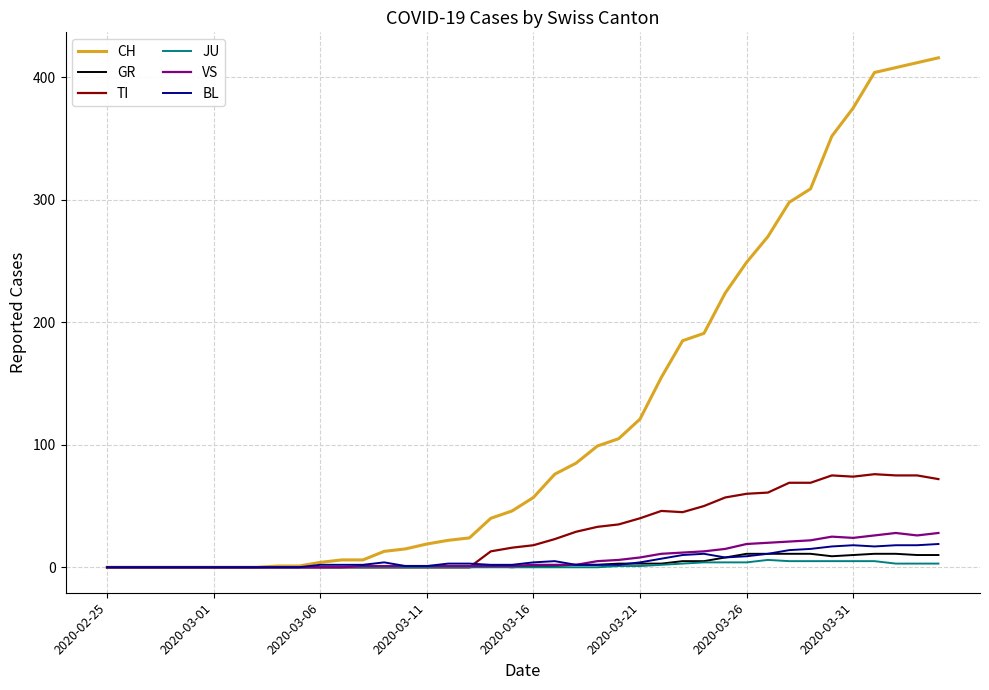

List the series in order of their peak value, highest first.

CH, TI, VS, BL, GR, JU